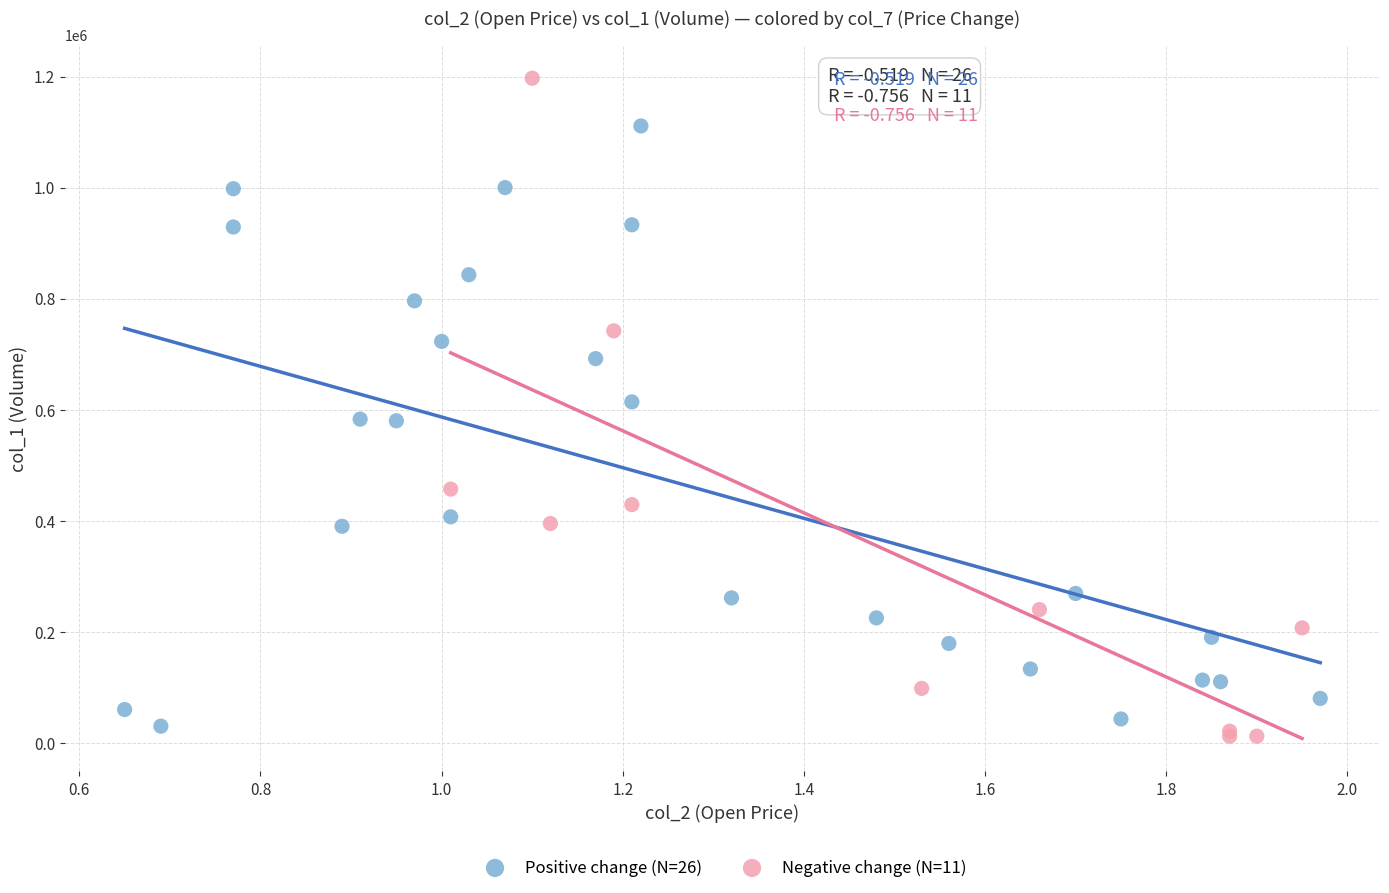

Which series reaches the maximum Y coordinate?

Negative change (N=11)